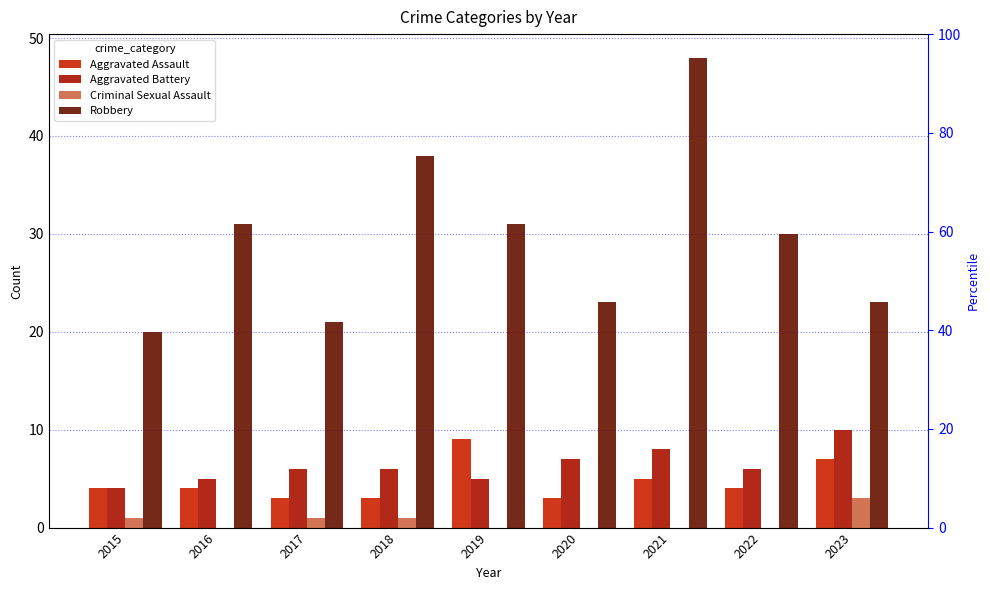

What is the difference between the maximum and minimum values in the Aggravated Assault series?

6